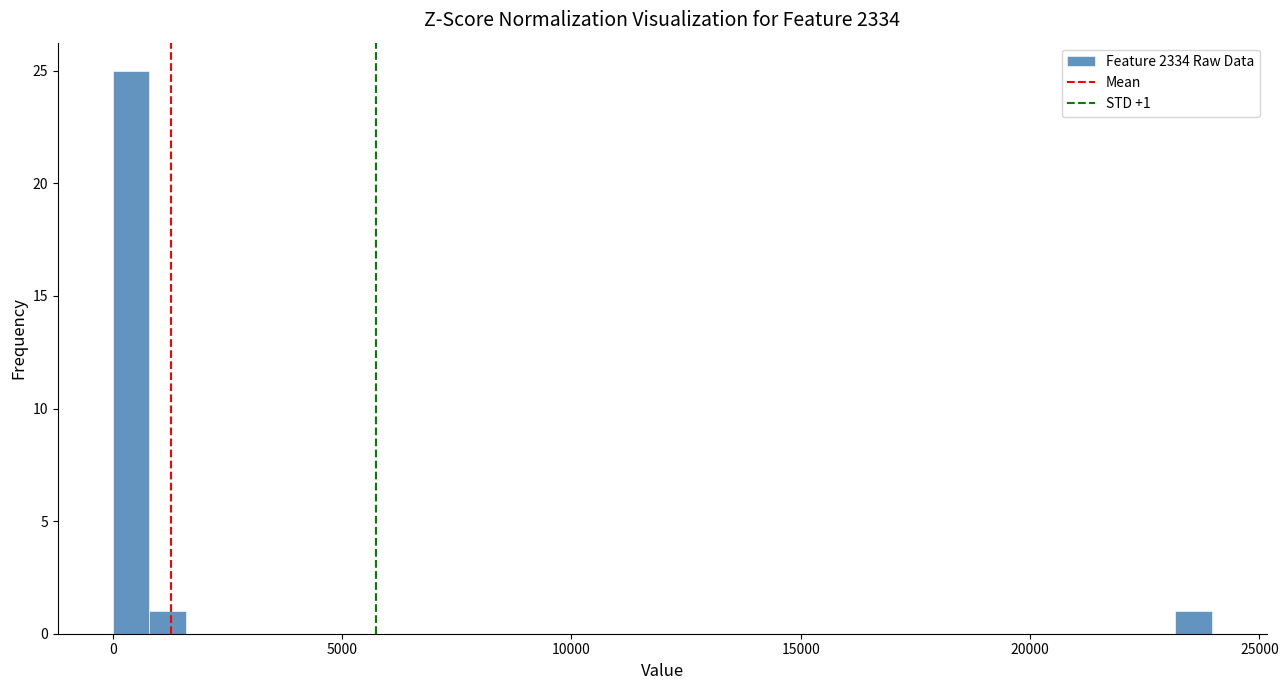

Read against the x-axis, roughly where is the centre of the tallest bar?

500